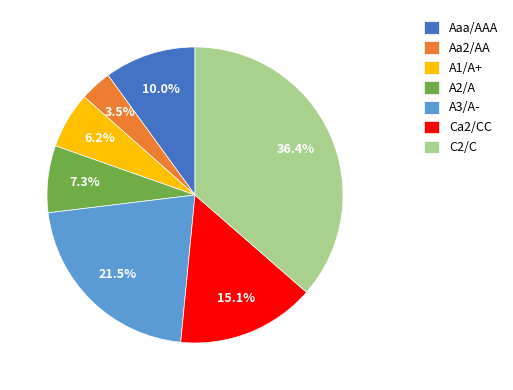

Count the number of slices in the pie.

7